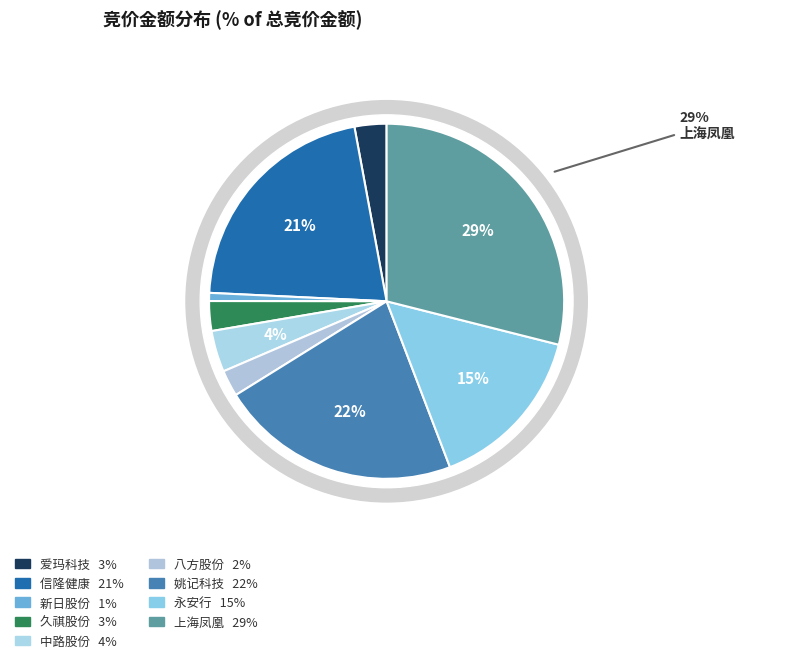

The 中路股份 slice represents 1% of the pie. True or false?

False